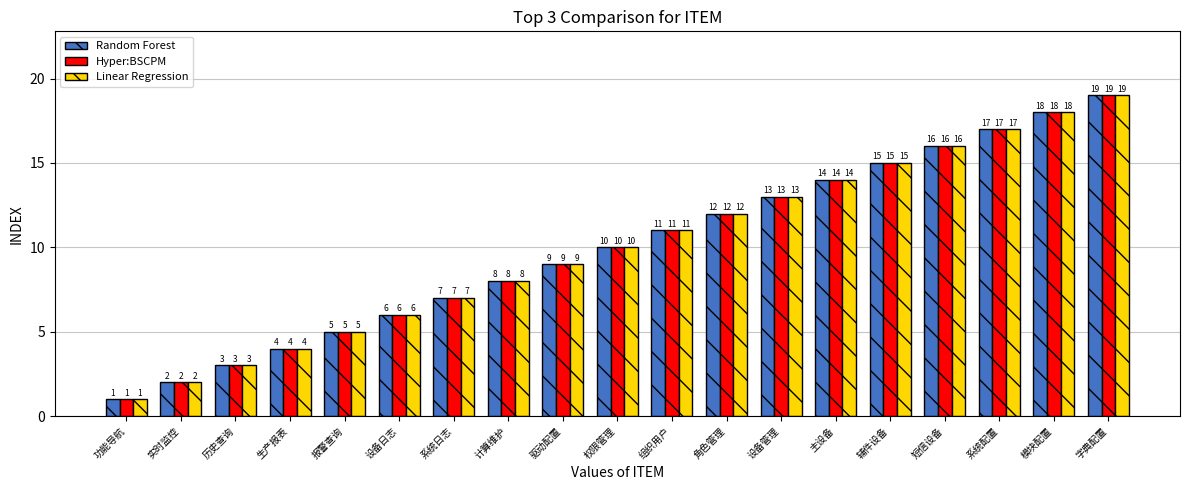

At which category is the sum across all series the highest?

字典配置